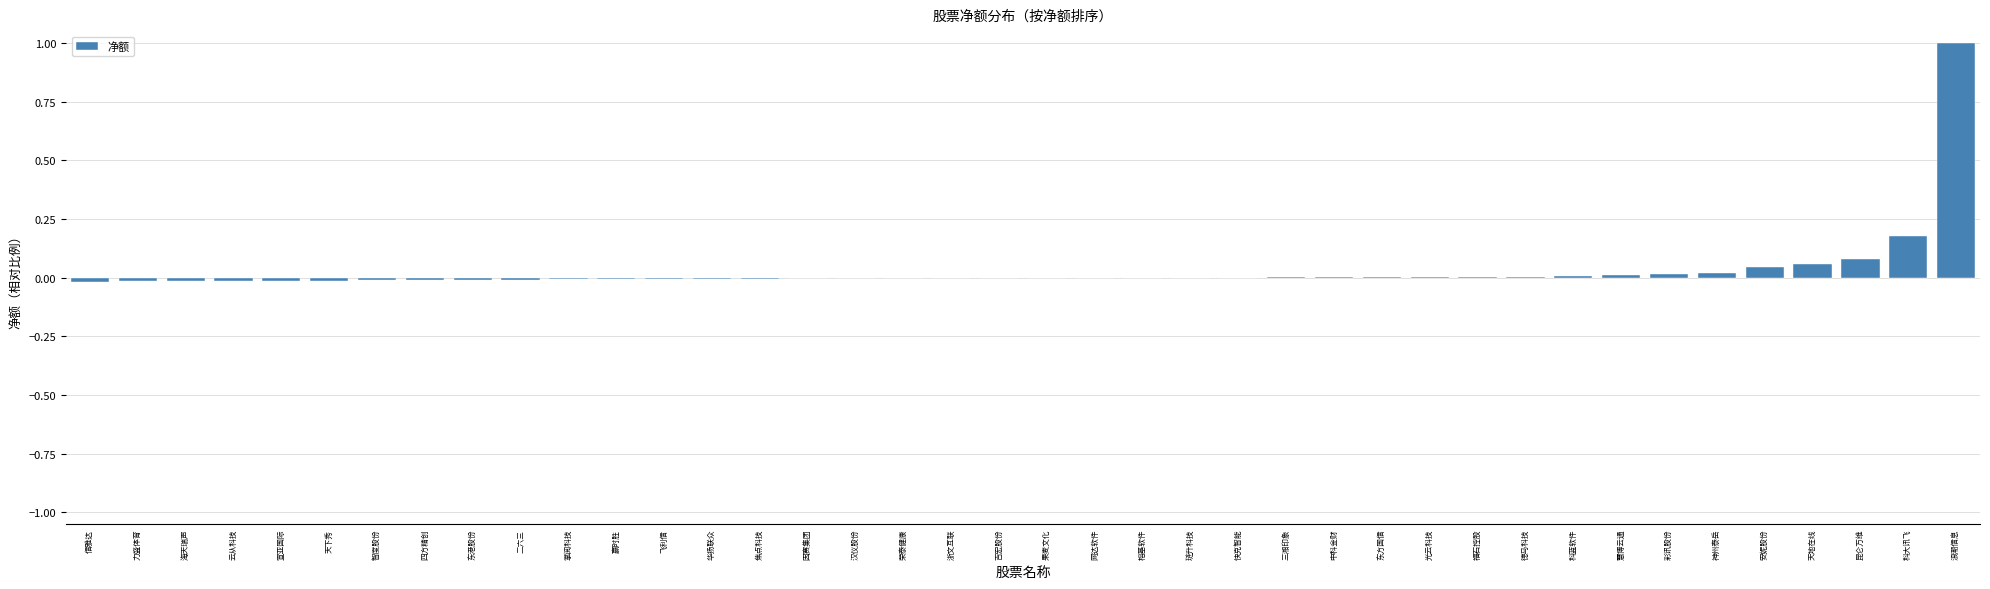

Between 浪潮信息 and 荣泰健康, which is larger?

浪潮信息